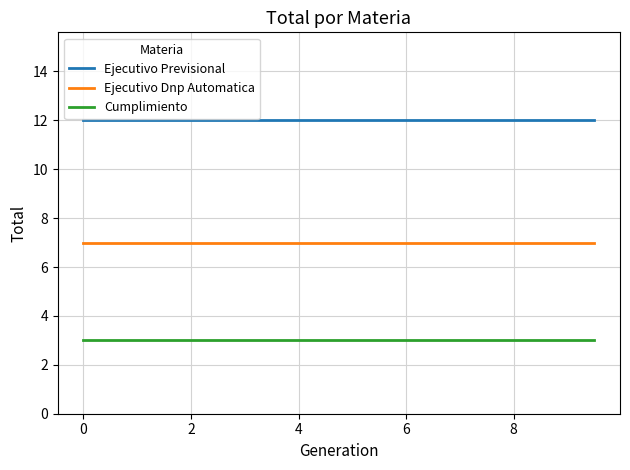

Which series has the largest total across all categories?

Ejecutivo Previsional